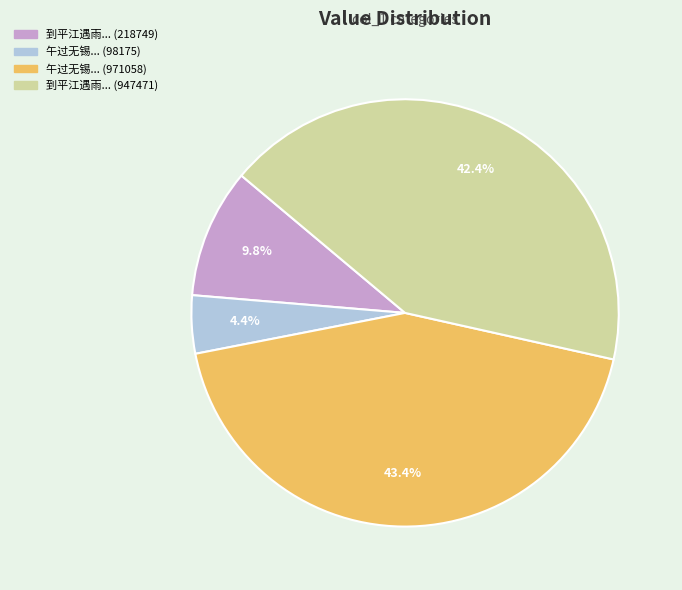

How many segments does this pie chart have?

4